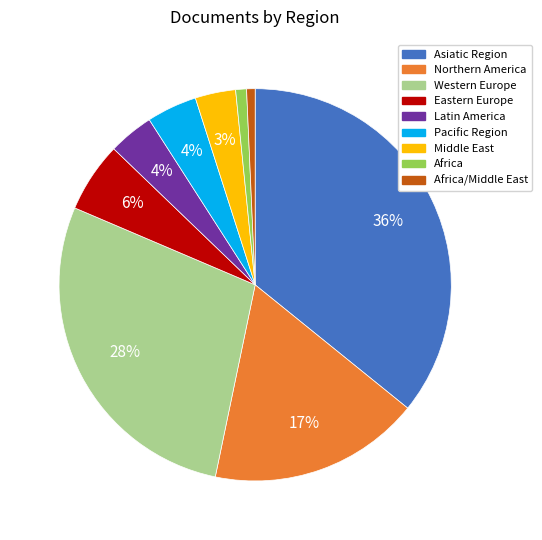

To the nearest percent, what is the difference between the largest and smallest slice percentages?

35%